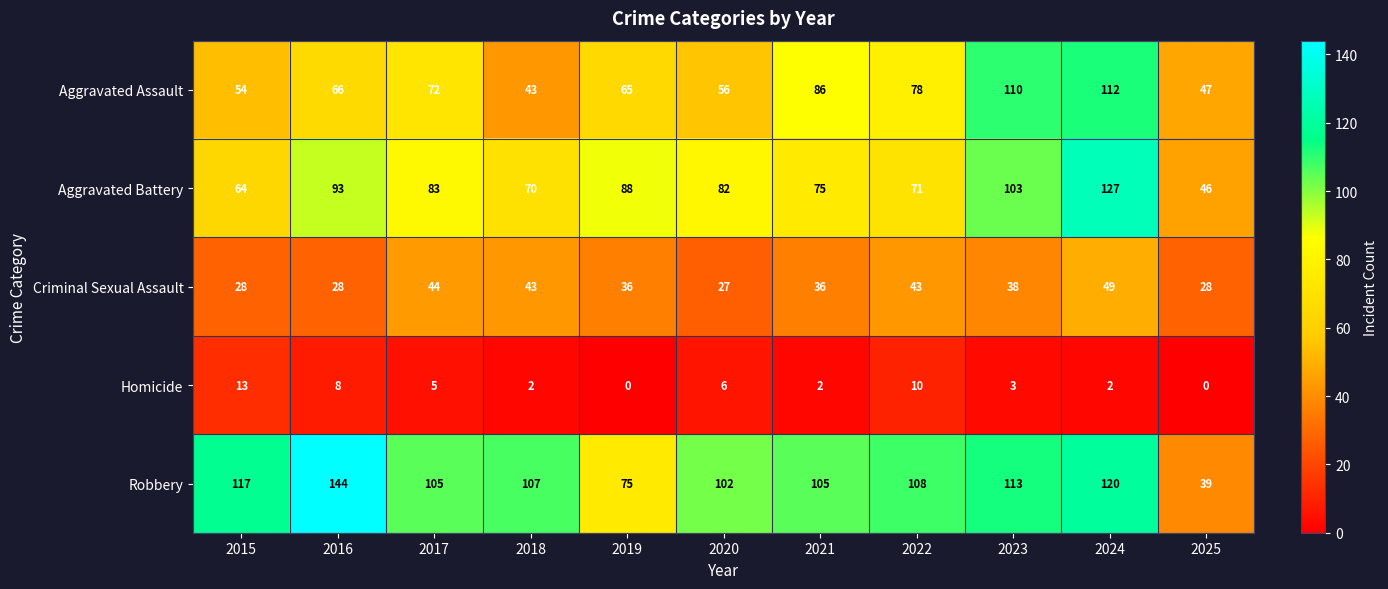

What is the difference between the Robbery values at 2024 and 2022?

12